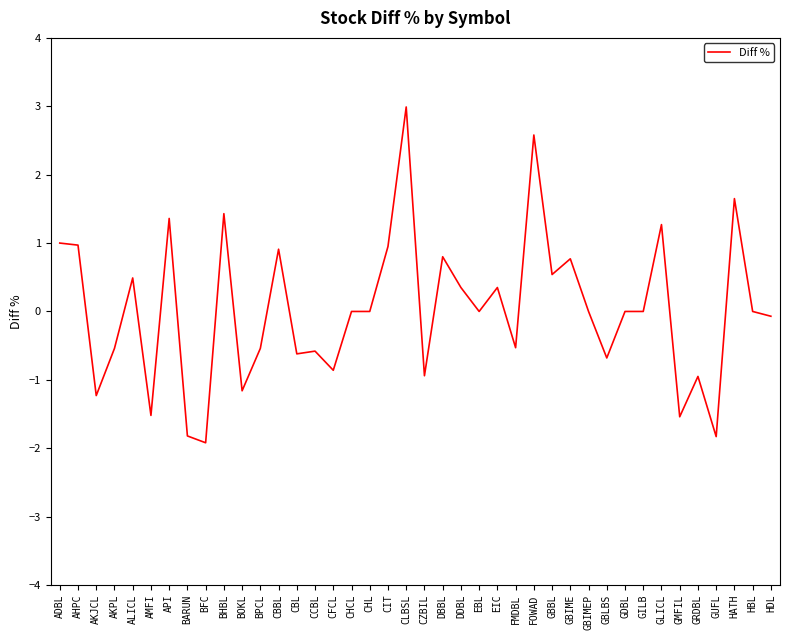

What is the greatest value displayed?

3.0